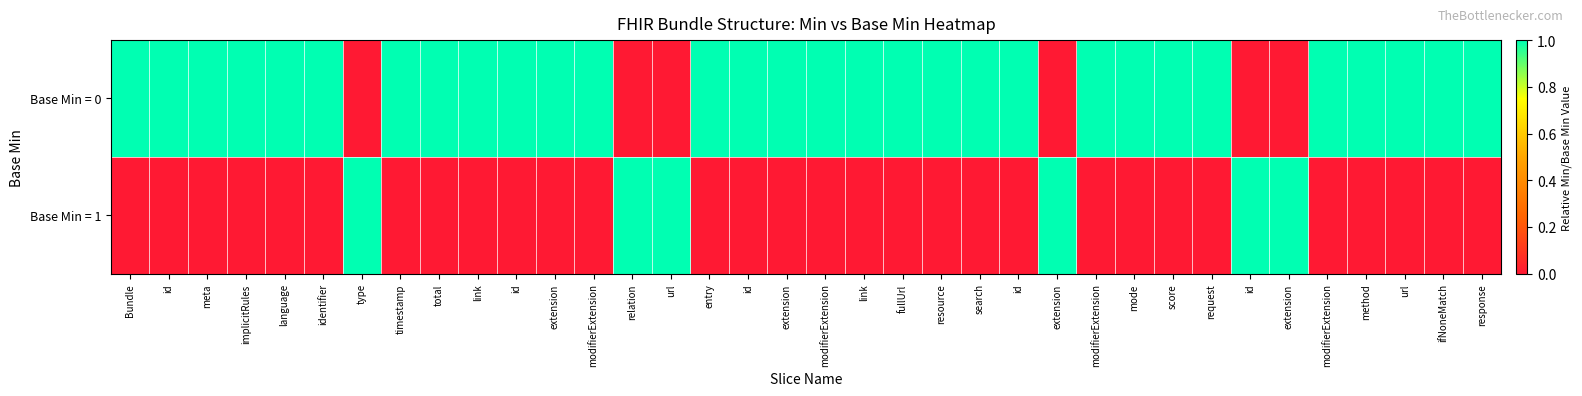

Rank the series by their average value, from highest to lowest.

Base Min = 0, Base Min = 1